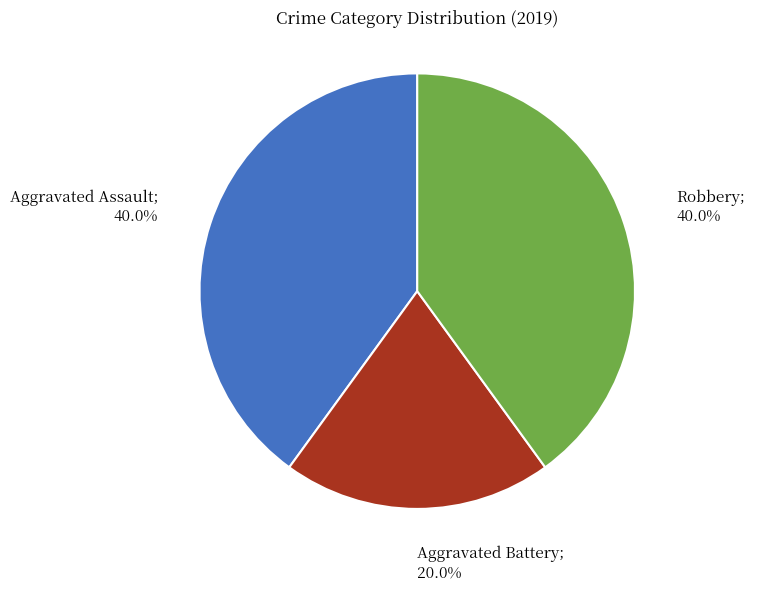

Does any single category account for the majority?

No